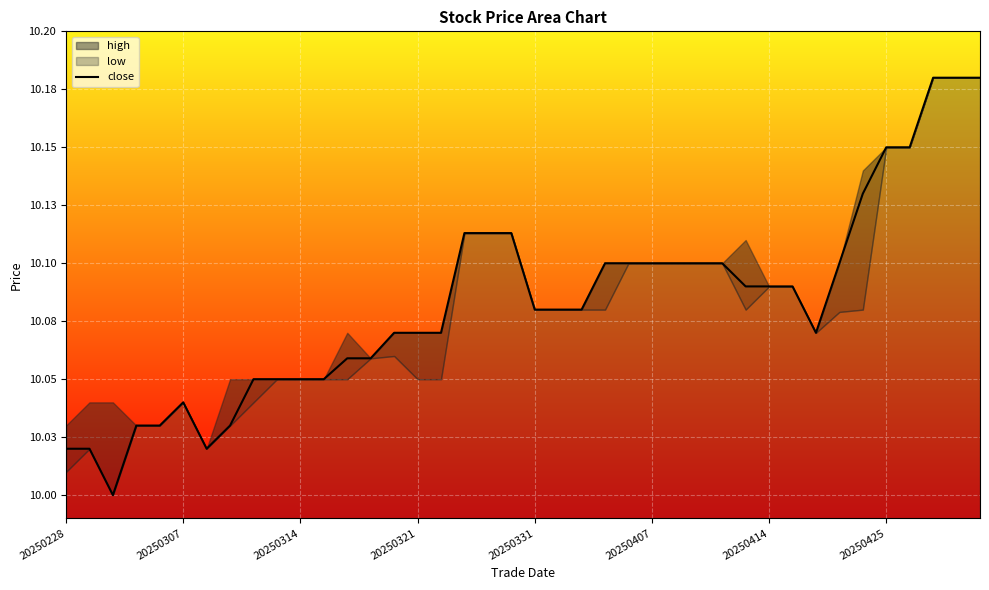

Which category has the highest value across all series?

37